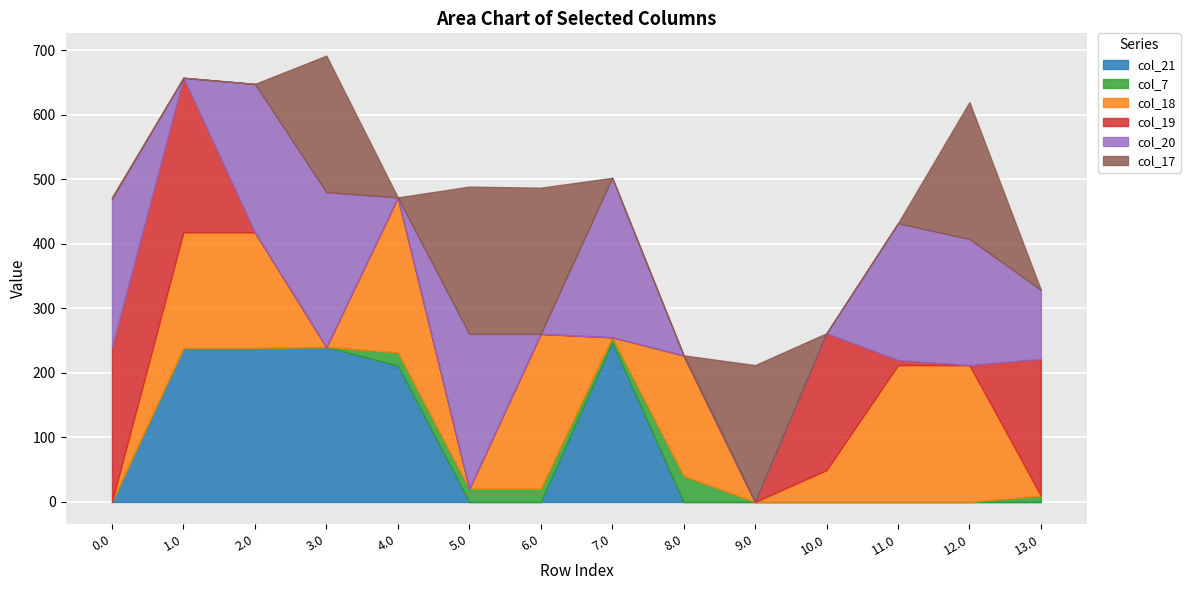

The col_17 series shows -108.1 at 10.0. True or false?

False